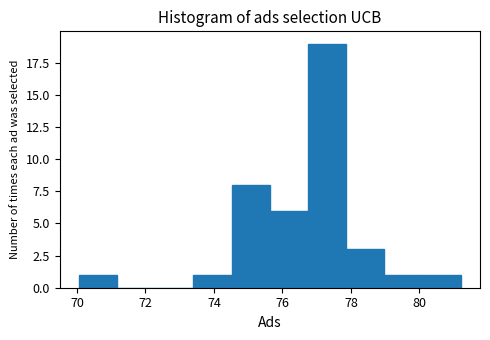

What is the height of the bar covering 80.0 to 81.2 on the x-axis? Neither the bar edges nor the heights are printed on the chart, so give them approximately, as read against the axes.

1